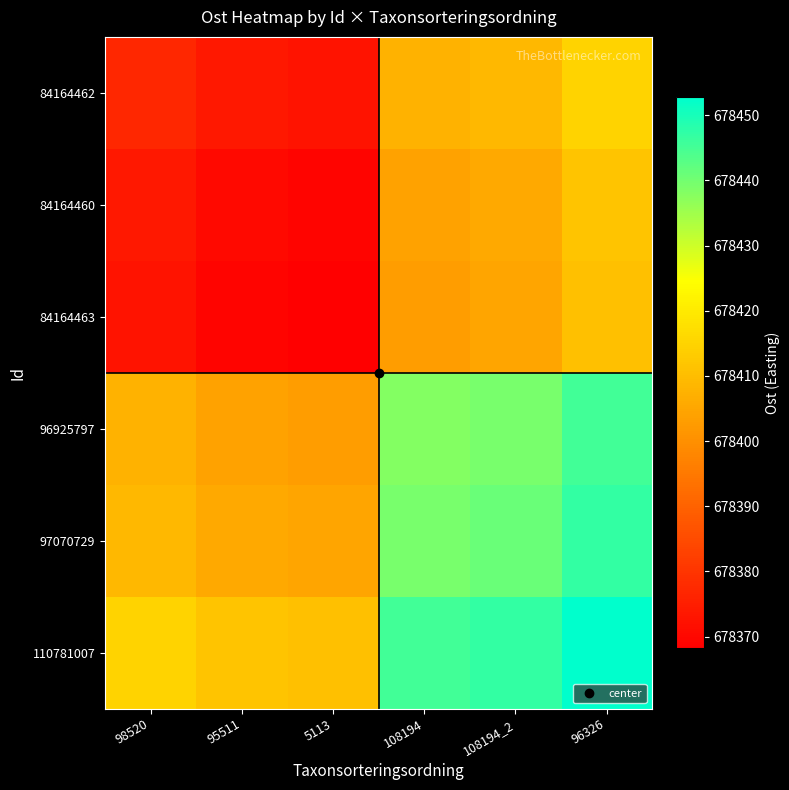

Reading left to right, transcribe all the data shown in this chart.

84164462: 98520=678377.0	95511=678373.7	5113=678372.6	108194=678407.5	108194_2=678409.0	96326=678414.9
84164460: 98520=678373.7	95511=678370.4	5113=678369.3	108194=678404.2	108194_2=678405.7	96326=678411.6
84164463: 98520=678372.6	95511=678369.3	5113=678368.2	108194=678403.1	108194_2=678404.6	96326=678410.5
96925797: 98520=678407.5	95511=678404.2	5113=678403.1	108194=678438.0	108194_2=678439.5	96326=678445.4
97070729: 98520=678409.0	95511=678405.7	5113=678404.6	108194=678439.5	108194_2=678441.0	96326=678446.9
110781007: 98520=678414.9	95511=678411.6	5113=678410.5	108194=678445.4	108194_2=678446.9	96326=678452.8